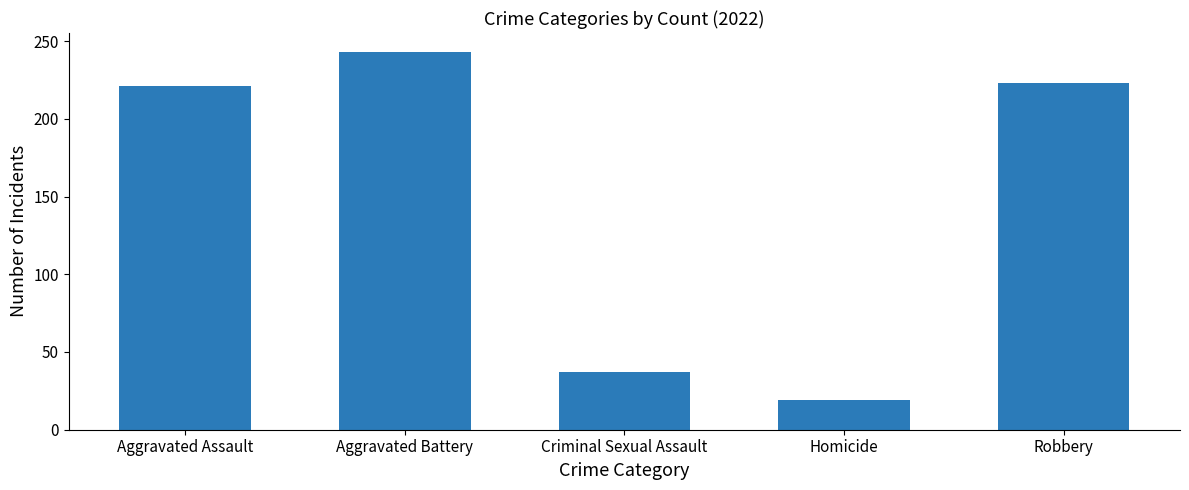

Reading left to right, transcribe all the data shown in this chart.

Aggravated Assault=221	Aggravated Battery=243	Criminal Sexual Assault=37	Homicide=19	Robbery=223